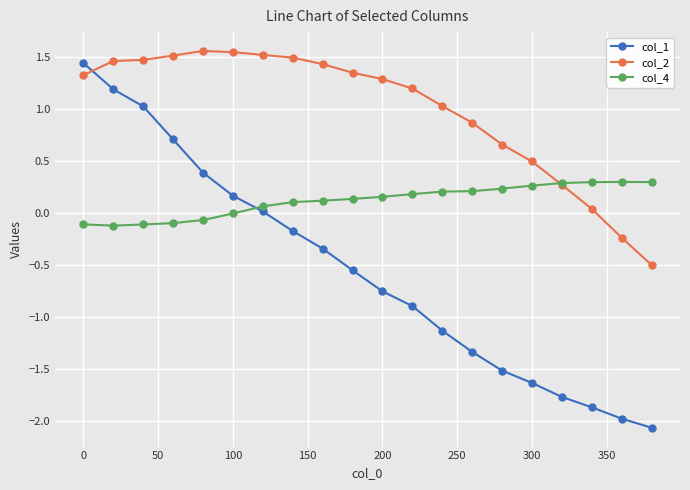

Which series has the widest spread of values?

col_1